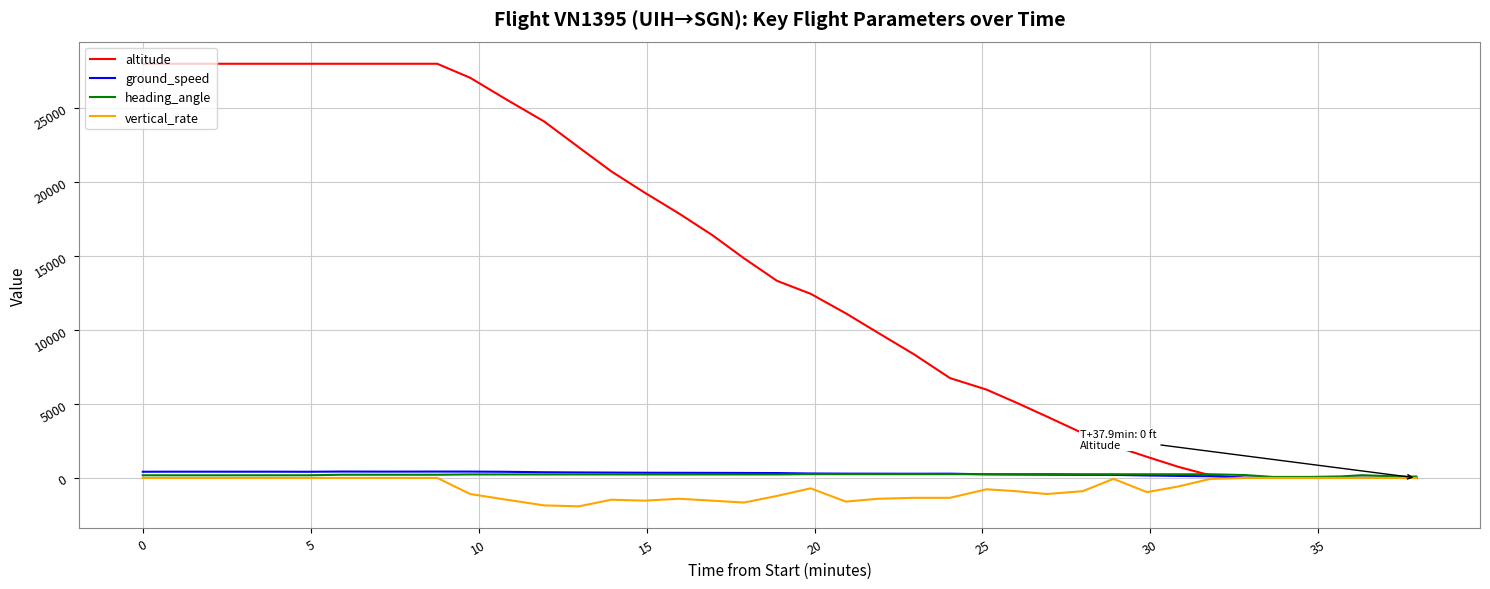

What is the smallest value displayed?

-1920